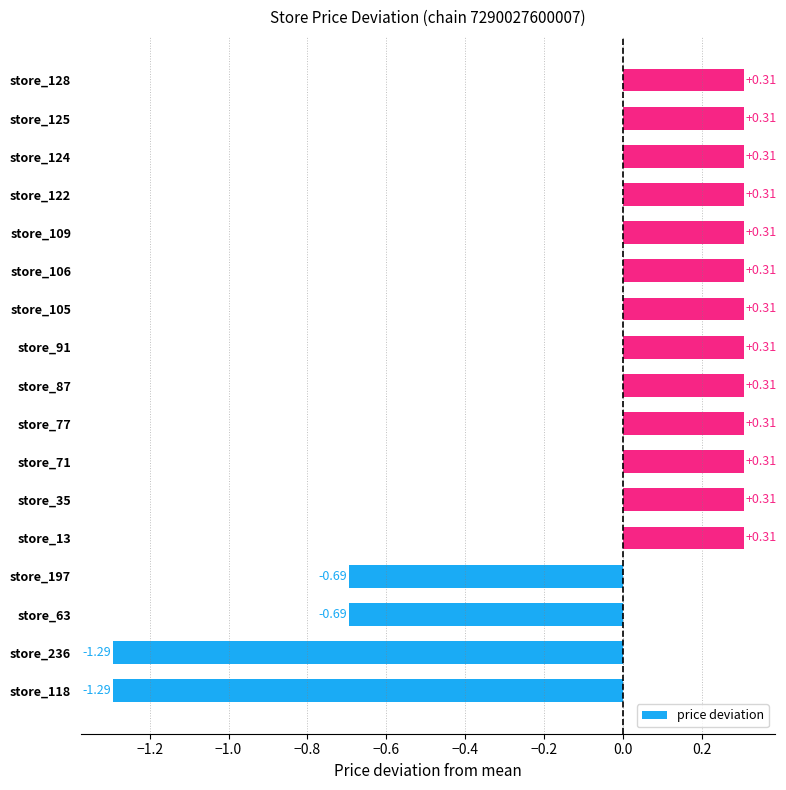

Which has a higher value, store_63 or store_122?

store_122